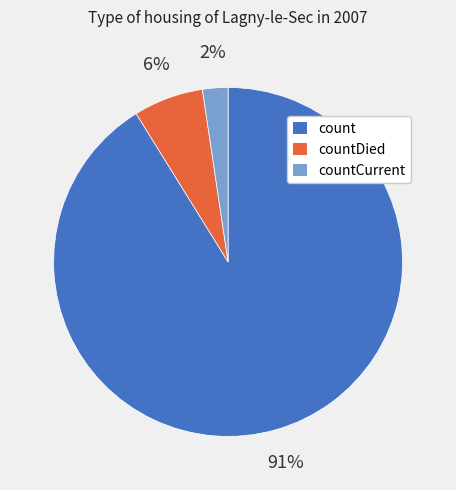

How many slices are in this pie chart?

3